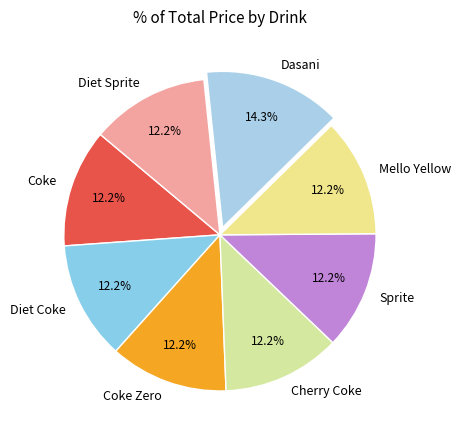

Is there any slice that represents more than half of the pie?

No